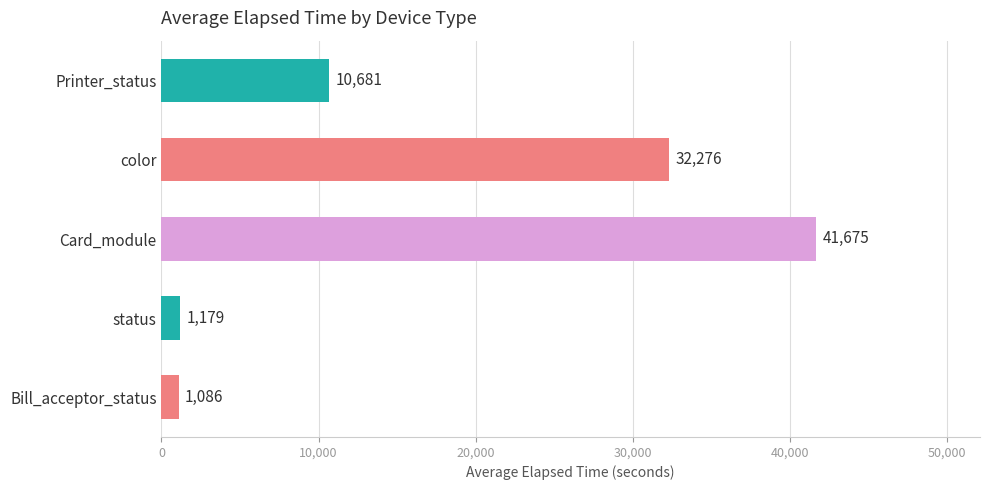

Rank the categories by value from lowest to highest.

Bill_acceptor_status, status, Printer_status, color, Card_module